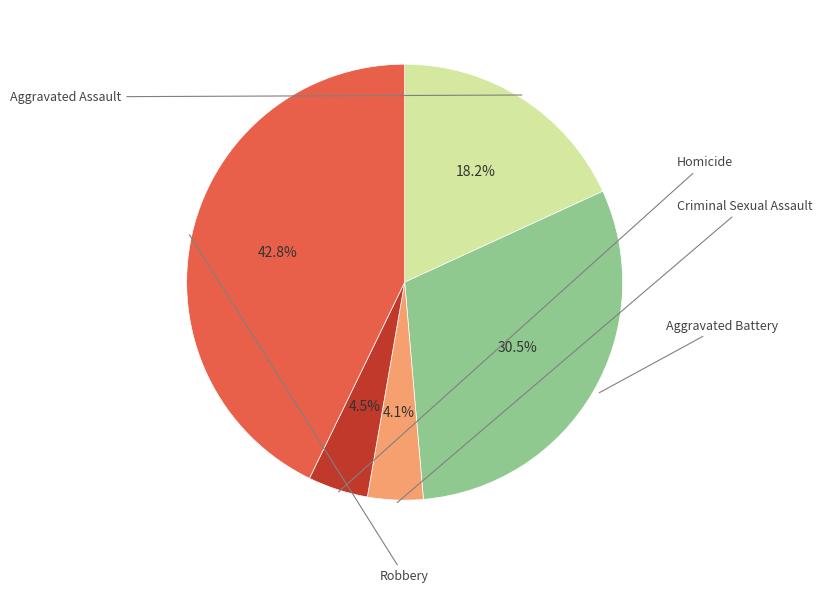

To the nearest percent, what is the average slice percentage?

20%